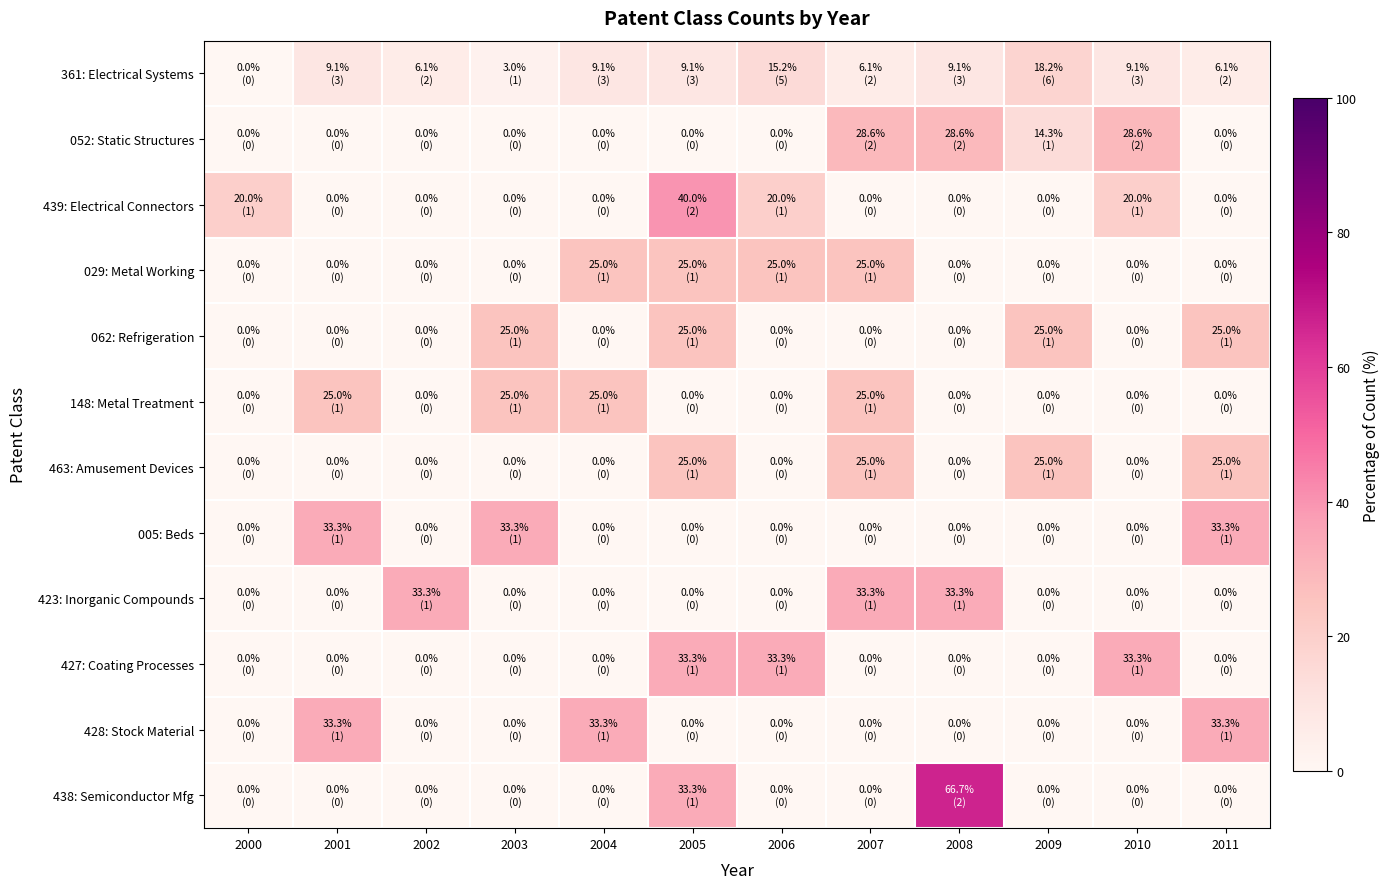

Rank the series by their maximum value, from lowest to highest.

361: Electrical Systems, 029: Metal Working, 062: Refrigeration, 148: Metal Treatment, 463: Amusement Devices, 052: Static Structures, 005: Beds, 423: Inorganic Compounds, 427: Coating Processes, 428: Stock Material, 439: Electrical Connectors, 438: Semiconductor Mfg